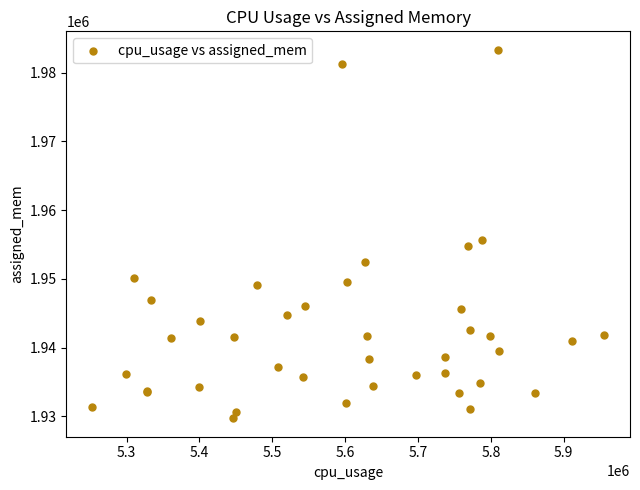

What Y value in the scatter plot is closest to 1956524?

1955602.8